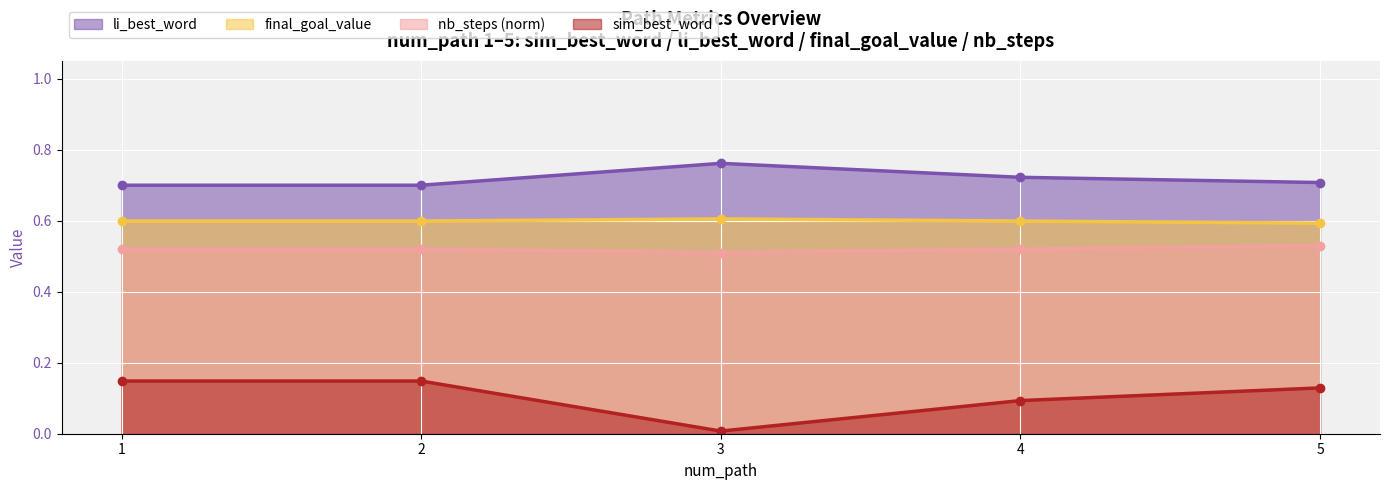

Which series has the widest spread of values?

sim_best_word